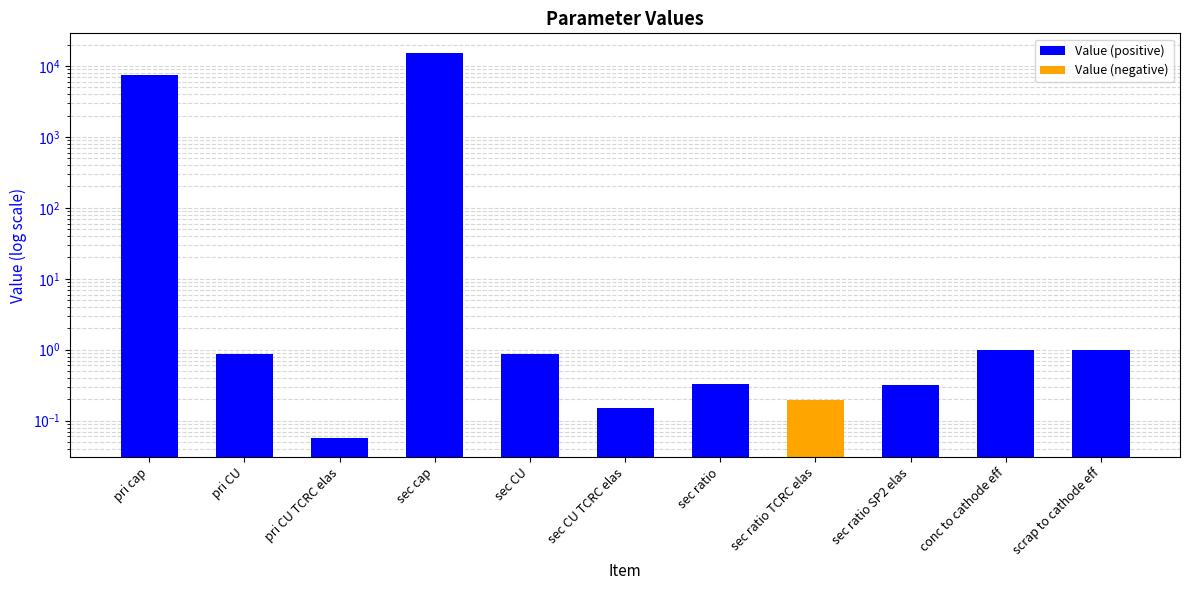

List the series in order of their overall mean, highest first.

Value (positive), Value (negative)